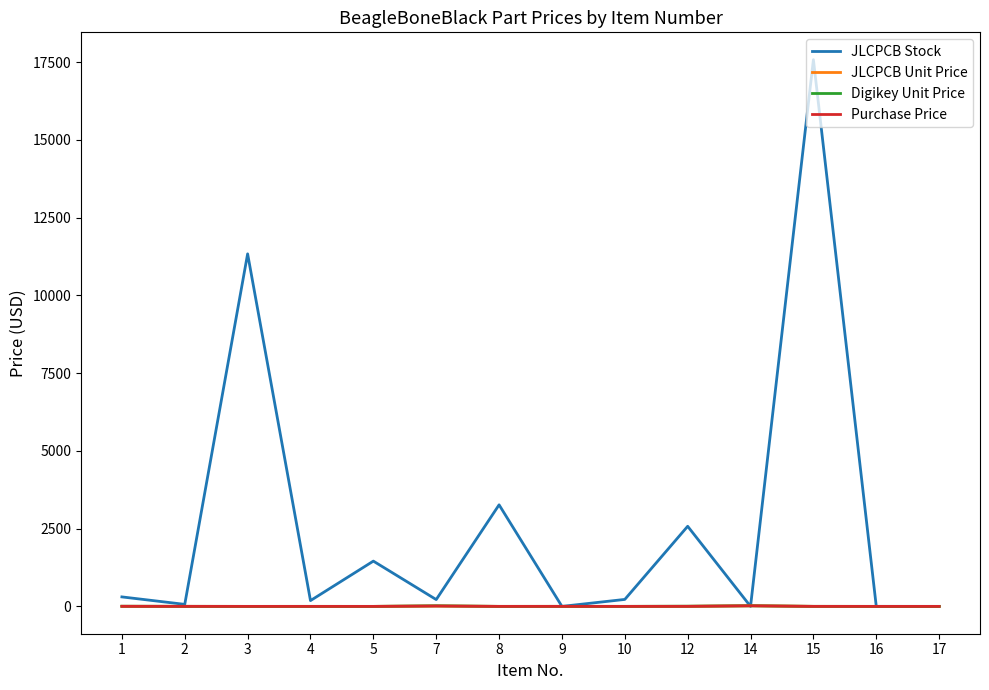

What is the greatest value displayed?

17582.0